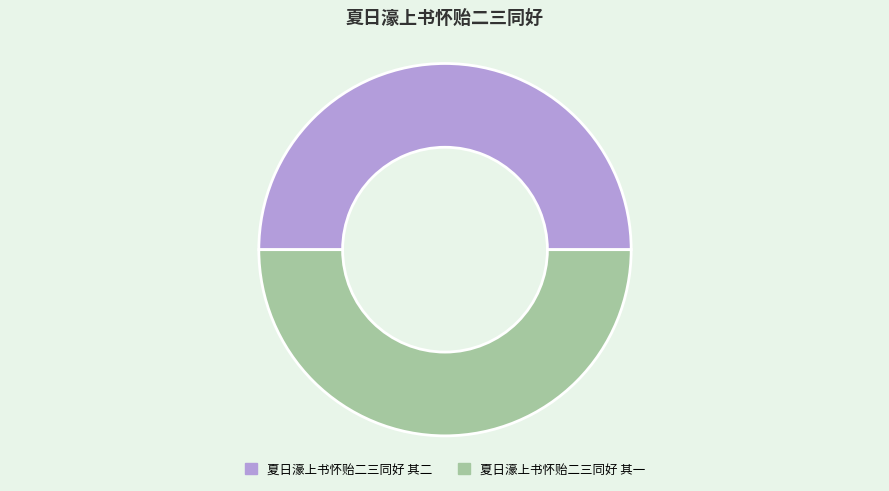

Is the sum of 夏日濠上书怀贻二三同好 其一 and 夏日濠上书怀贻二三同好 其二 greater than half?

Yes